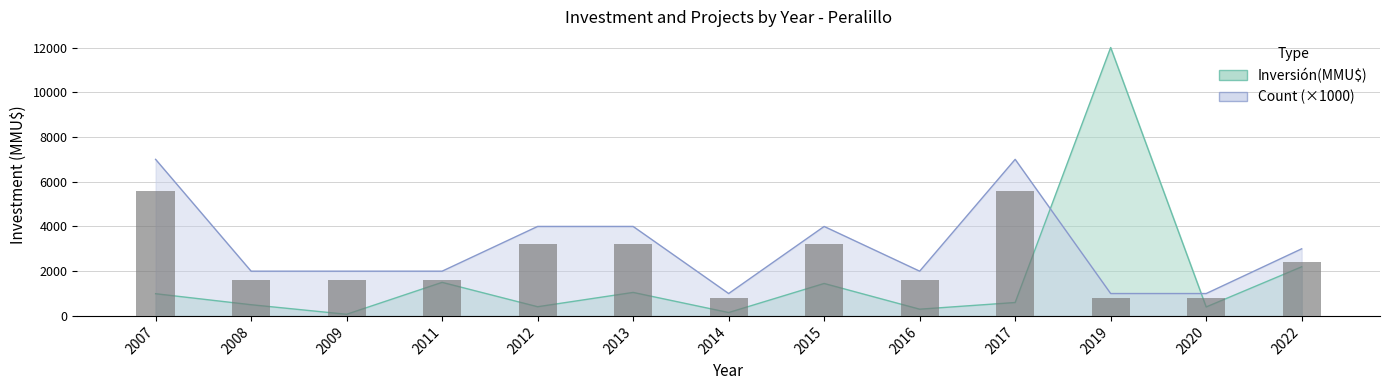

Are the bars grouped side by side (vs. stacked)?

Yes